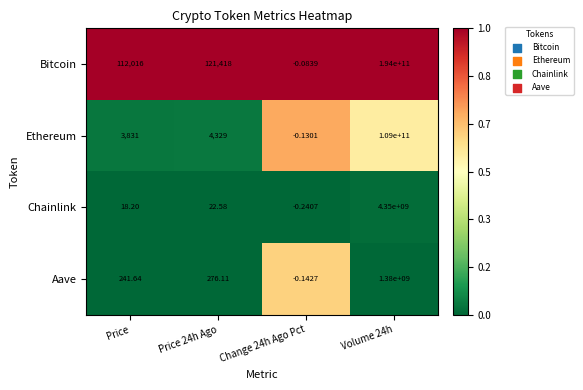

Which series has the largest total across all categories?

Bitcoin